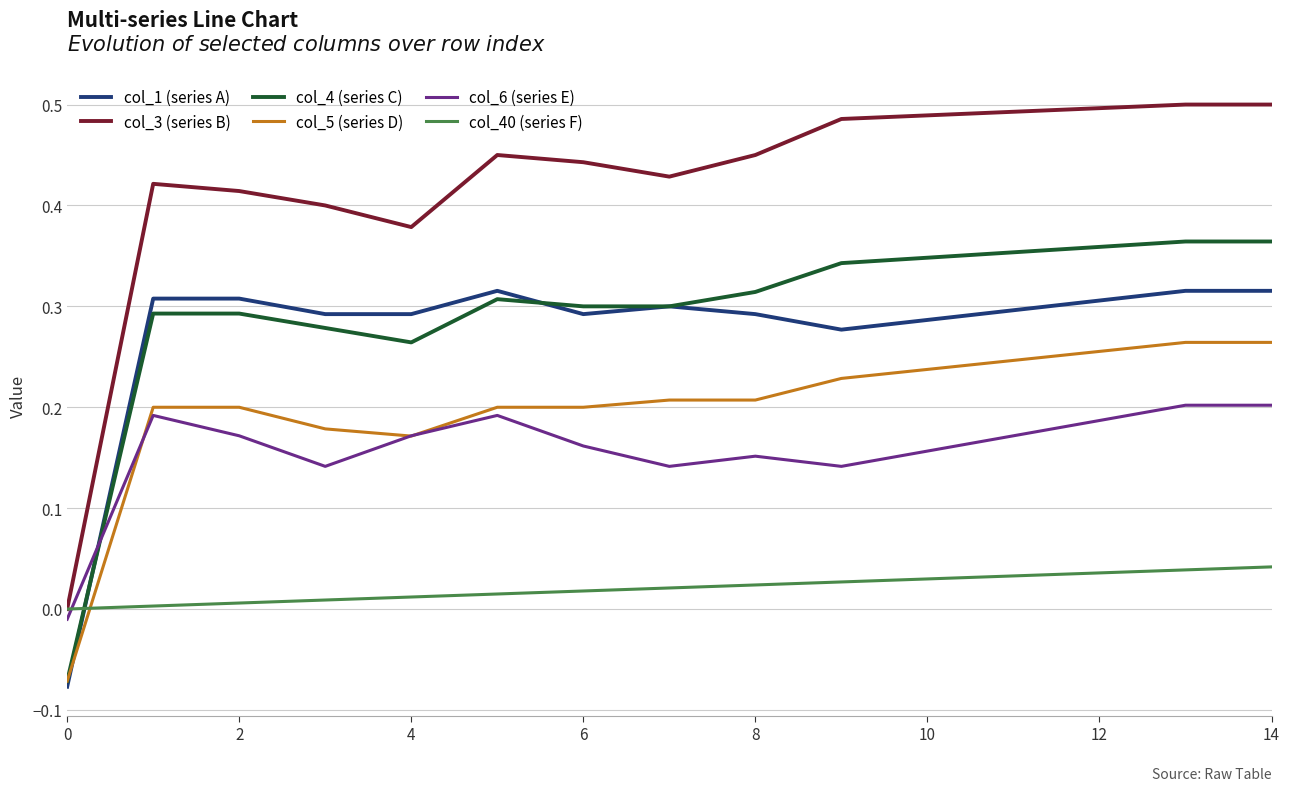

Which series has the largest range (max minus min)?

col_3 (series B)